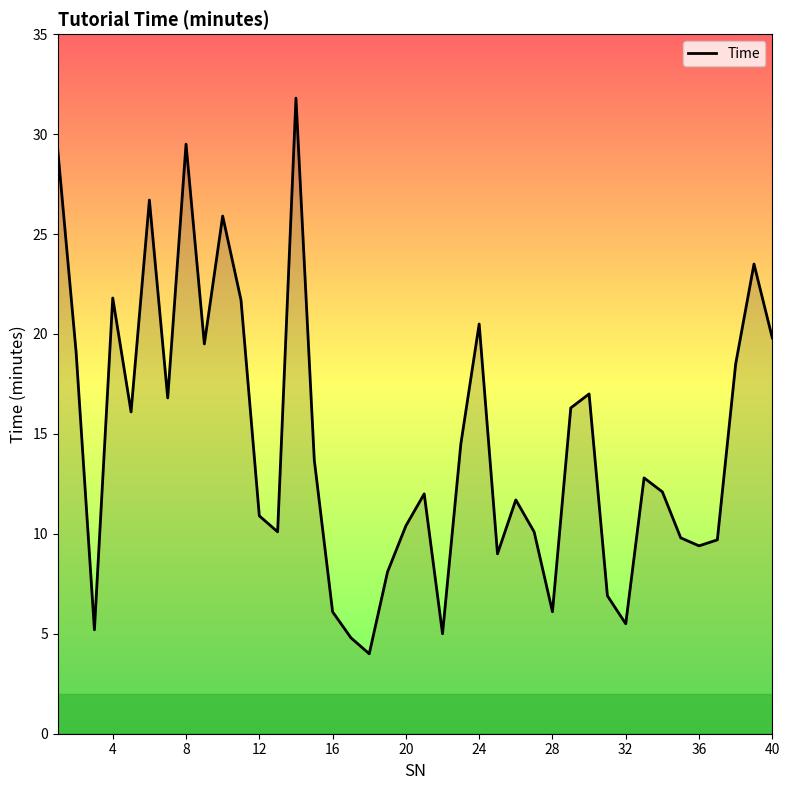

What is the difference between the maximum and minimum values?

27.8